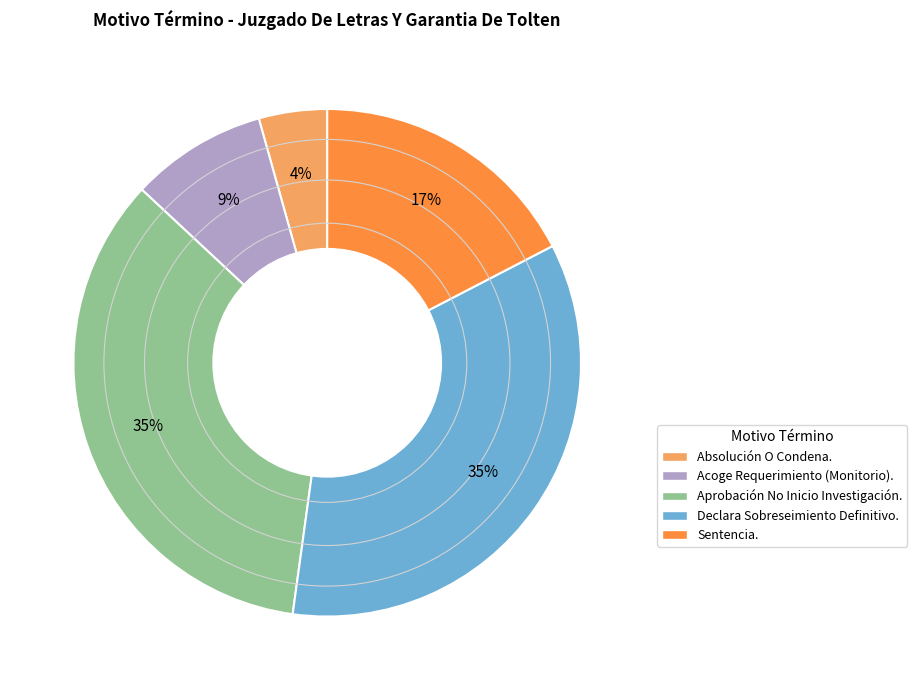

Do Acoge Requerimiento (Monitorio). and Absolución O Condena. together represent more than half of the pie?

No